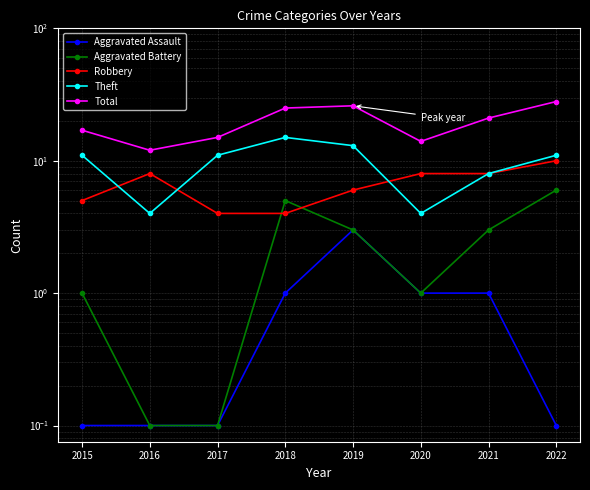

Is it true that Aggravated Assault equals 0.1 at 2017?

True